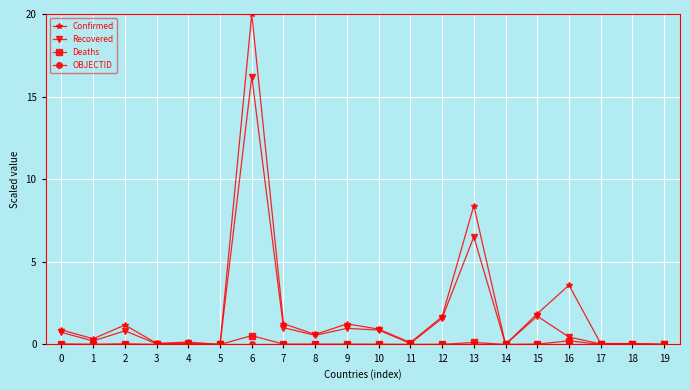

The value of Recovered at 9 is 1.0. True or false?

True